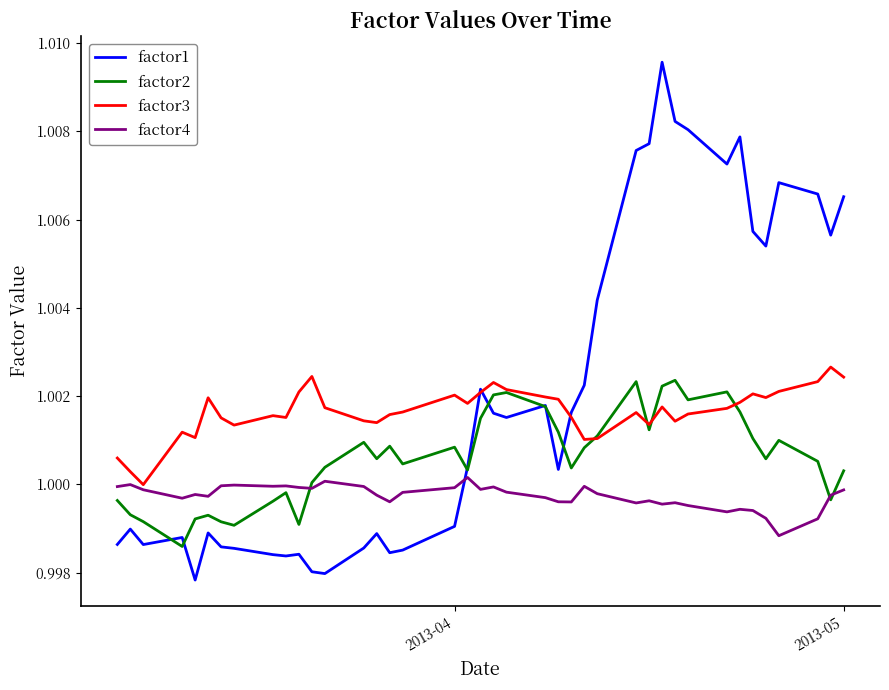

Which series has the widest spread of values?

factor1